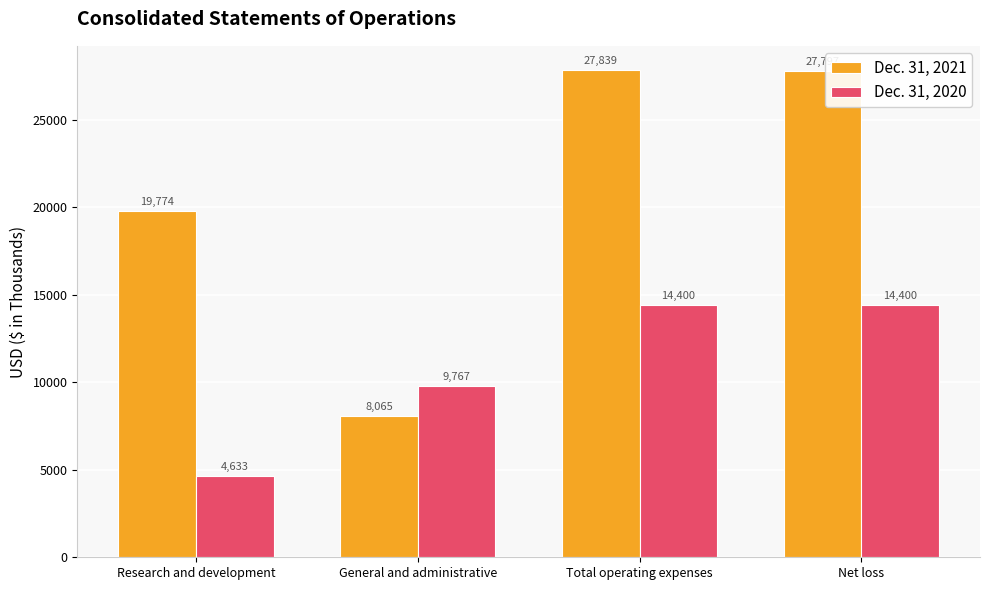

The Dec. 31, 2021 series shows 27797 at Net loss. True or false?

True